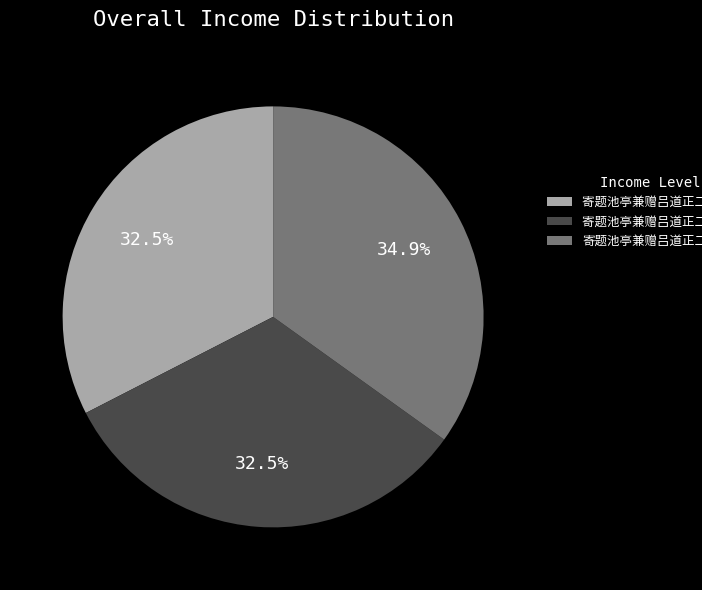

Does any single category account for the majority?

No